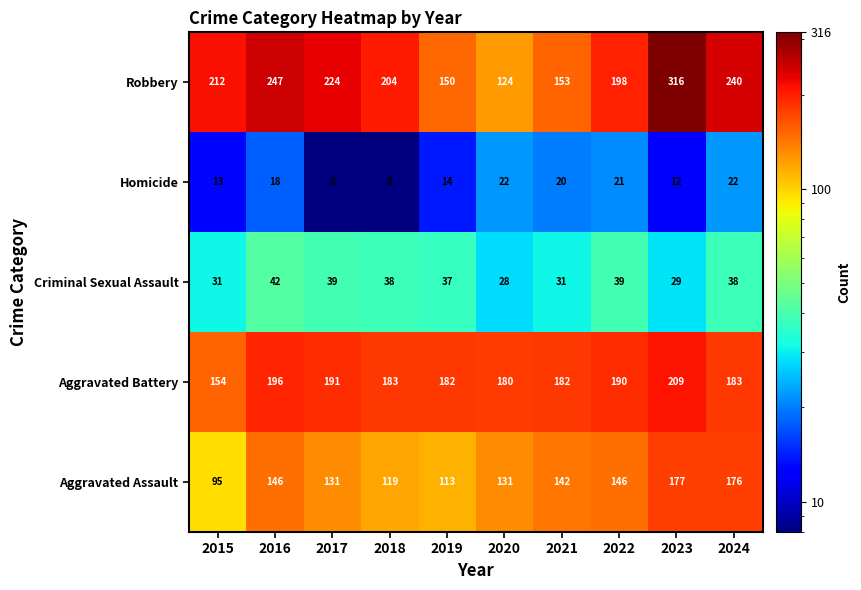

Where is Homicide nearest to the value 15?

2019